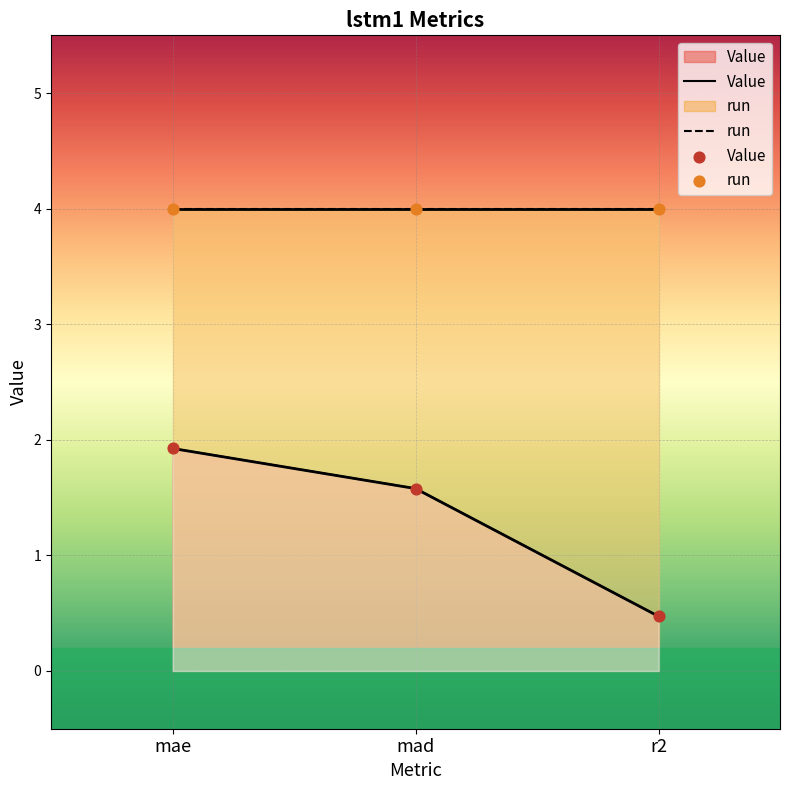

What is the change in value from mae to mad?

-0.3